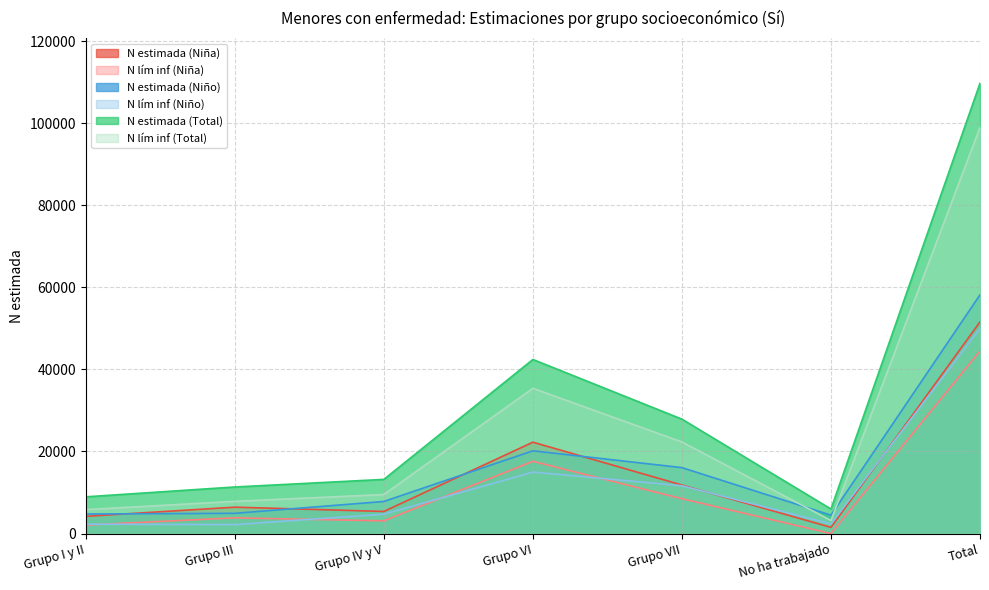

At which label does N lím inf (Niña) first exceed 3815?

Grupo VI